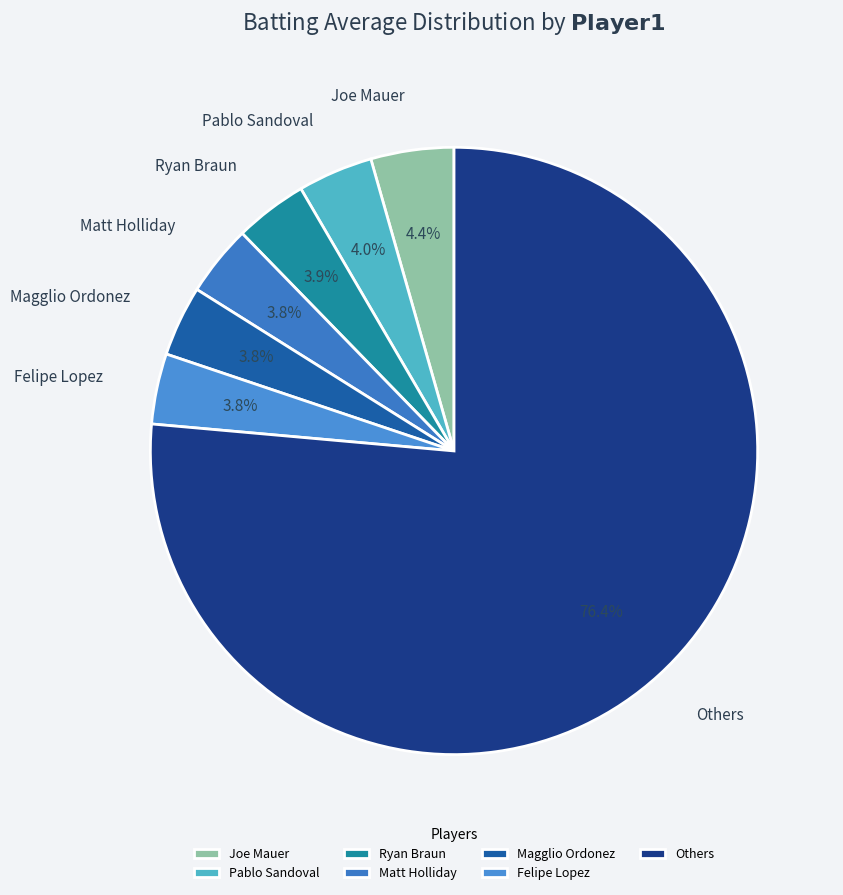

Does any single category account for the majority?

Yes